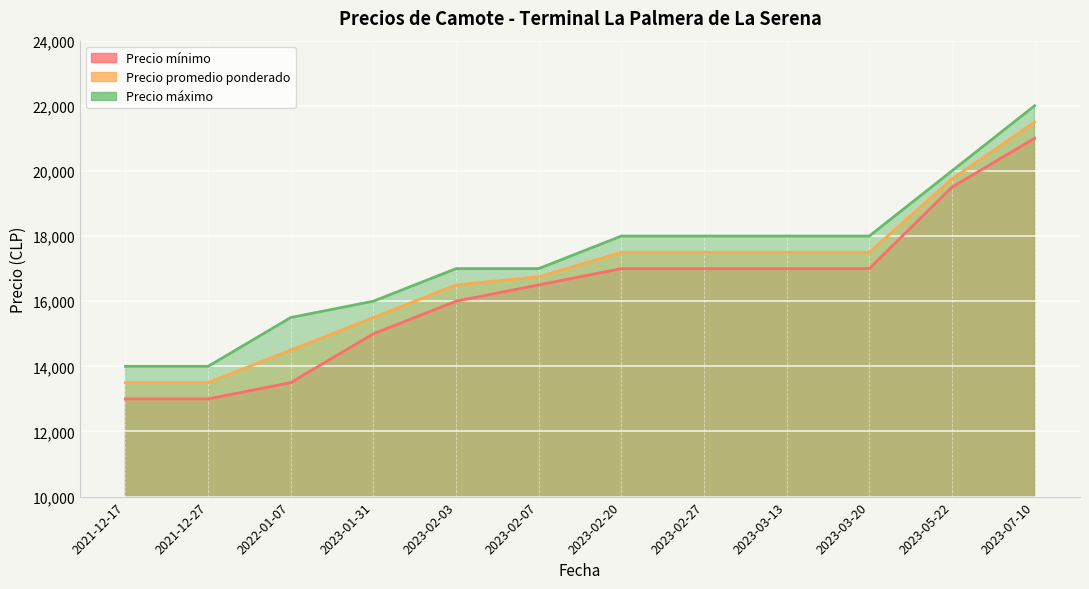

At how many categories does at least one series exceed 13443?

12